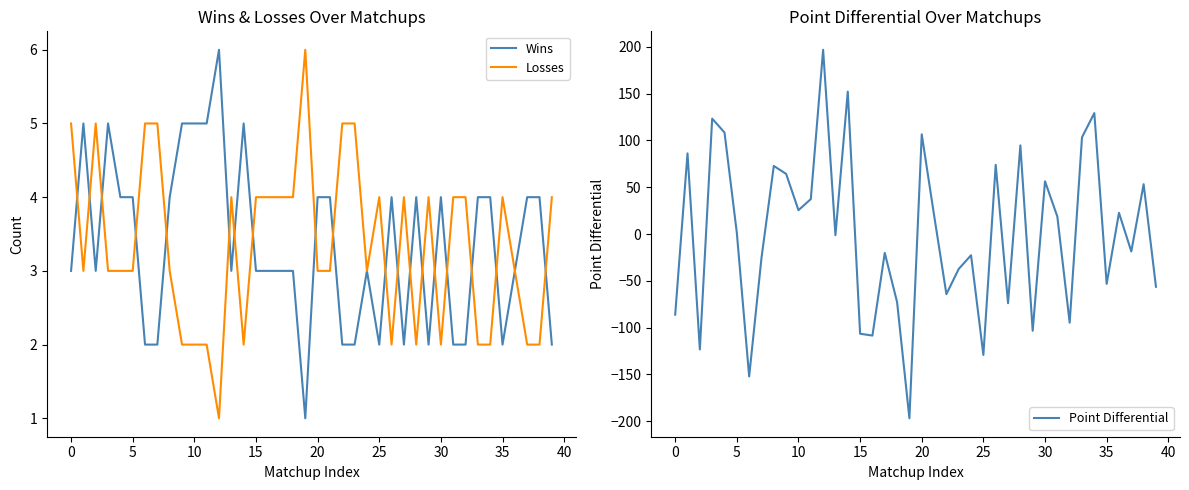

What is the smallest value displayed?

-196.8